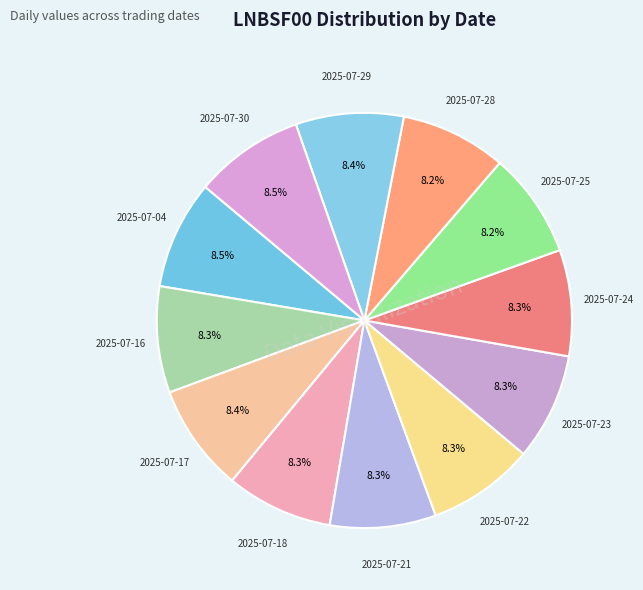

Which slice is the smallest?

2025-07-25